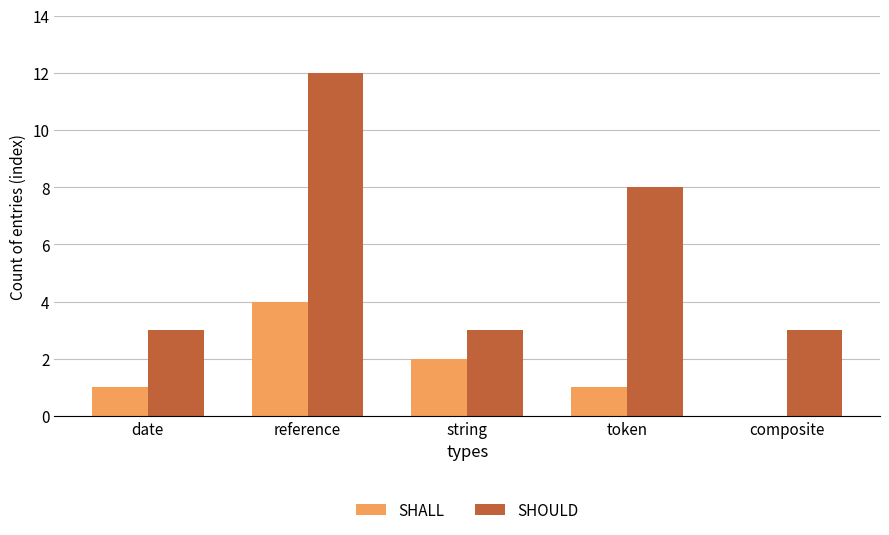

Count the SHOULD values in the range 3 to 8.

4